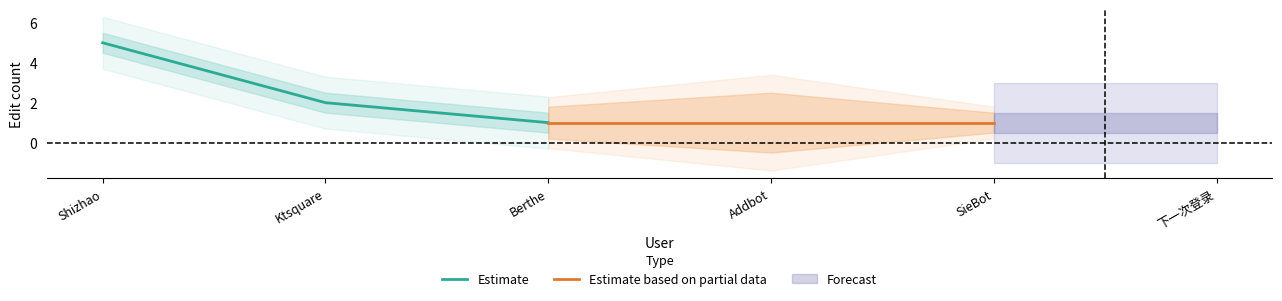

List the series in order of their overall mean, highest first.

Estimate, Estimate based on partial data